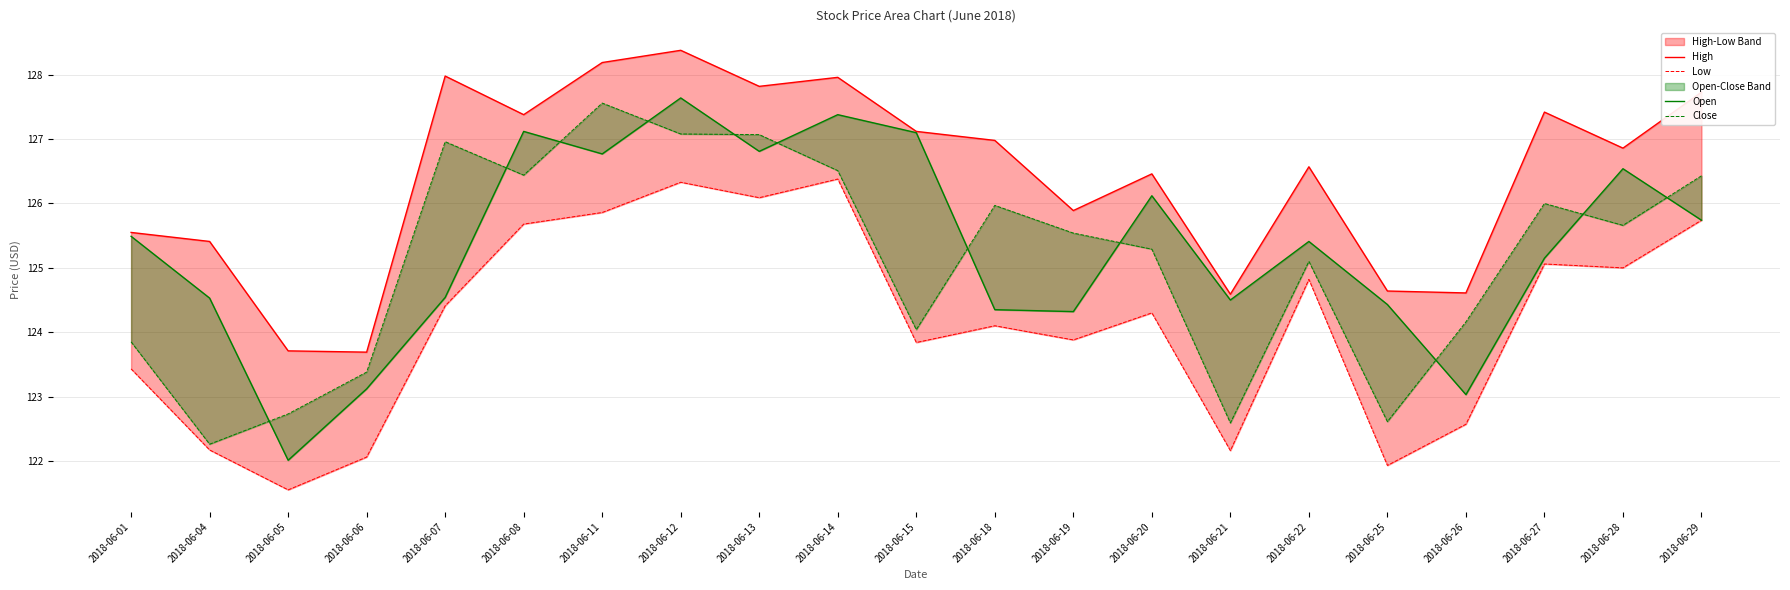

True or false: Low and Open intersect in this chart.

False